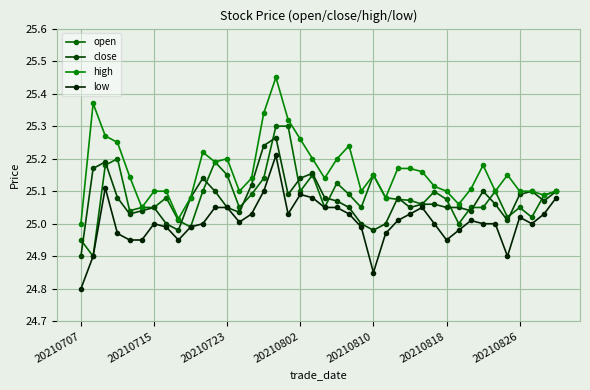

What is the difference between the maximum and minimum values in the open series?

0.4